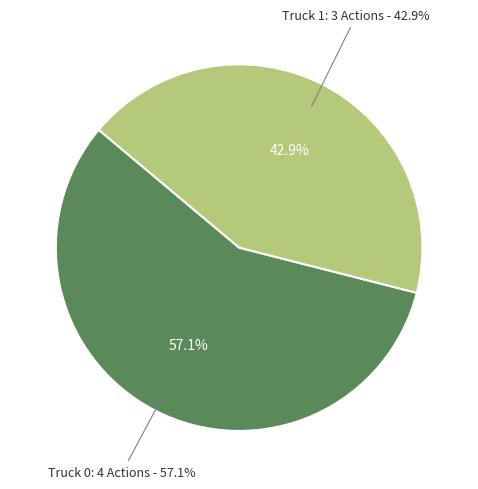

Which has a higher value, Truck 1 or Truck 0?

Truck 0